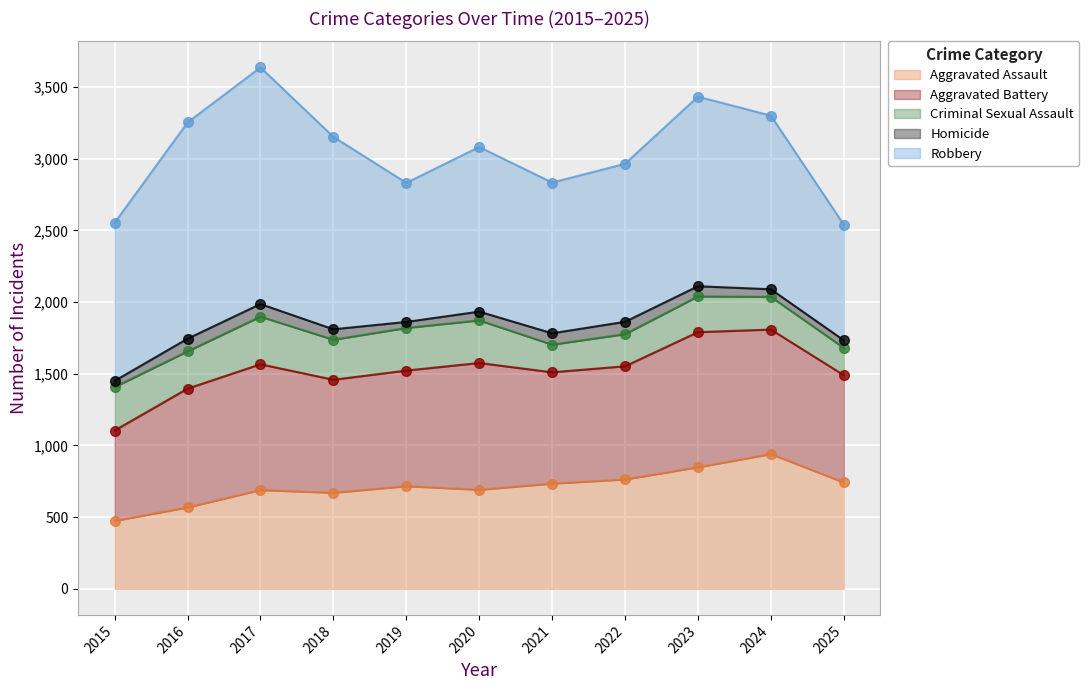

What are all the series names shown in the legend?

Aggravated Assault, Aggravated Battery, Criminal Sexual Assault, Homicide, Robbery